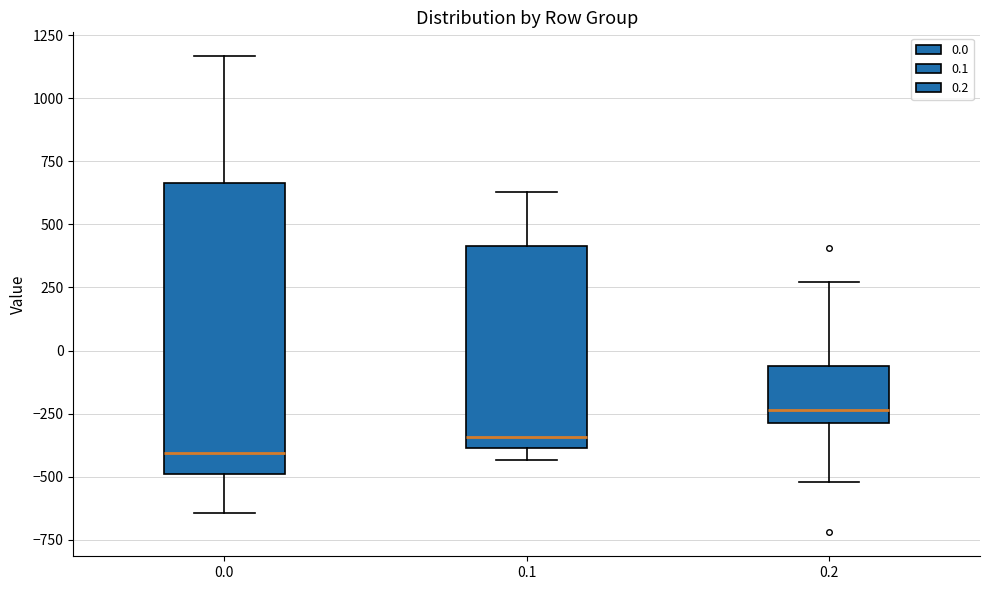

Where does the lower whisker of the box at x = 0.2 end on the y-axis? The values are not printed on the chart, so give them approximately, as read against the axis.

-500